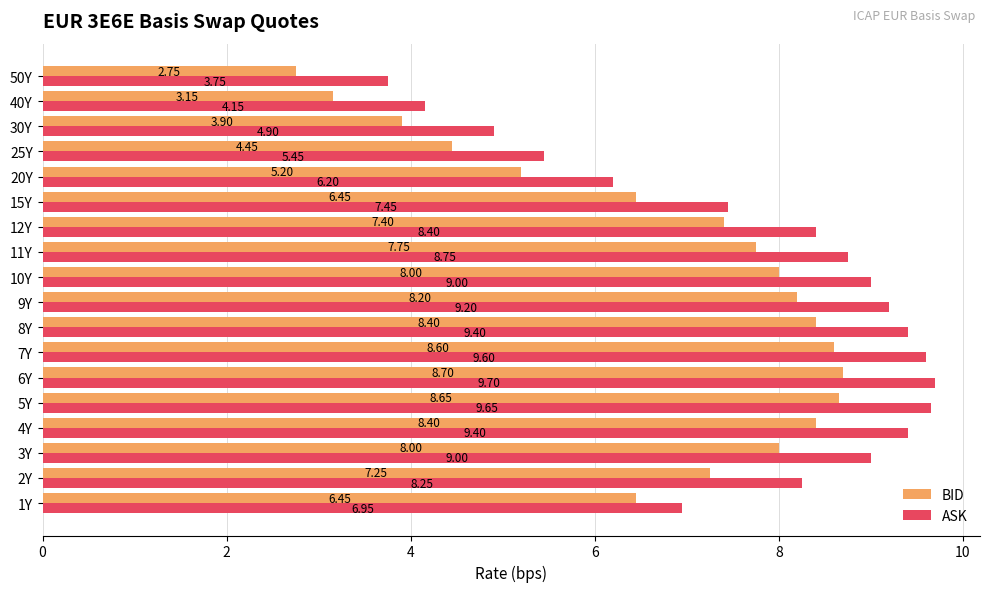

What is the average value of the ASK series?

7.7